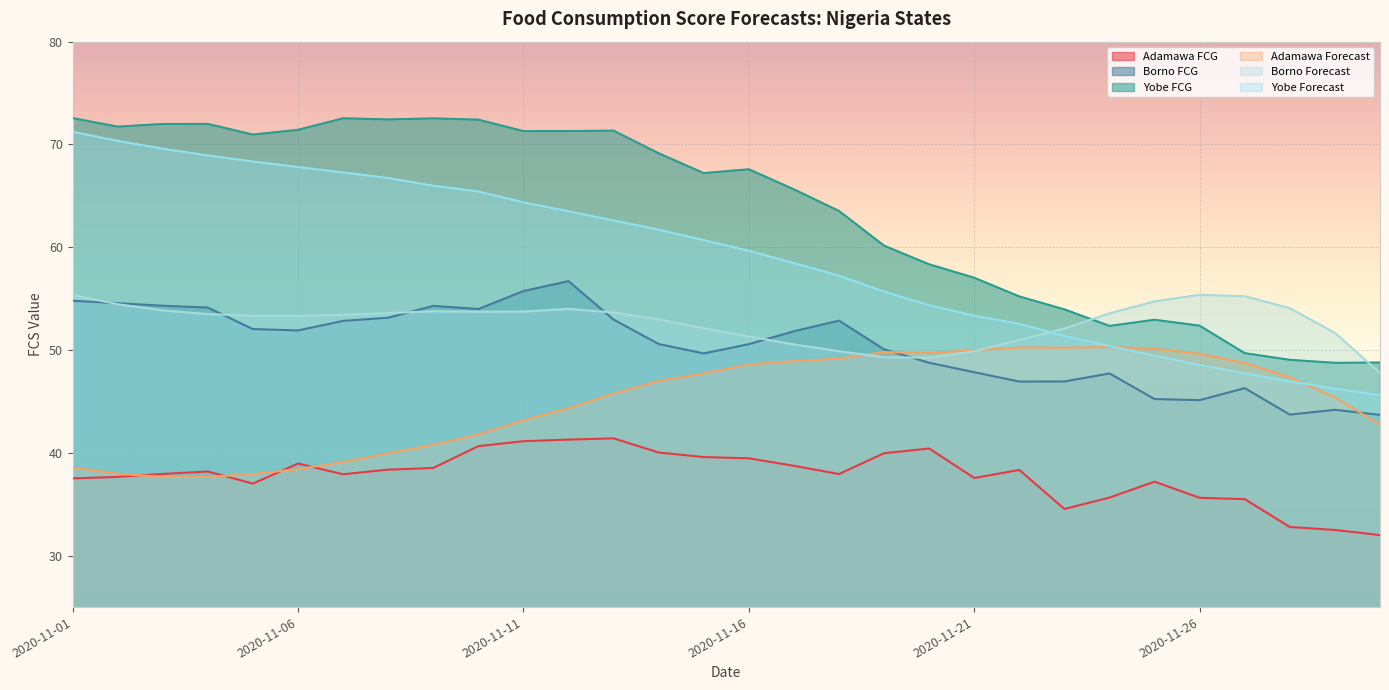

What is the value of the Borno FCG point at the 19th from the left?

50.1